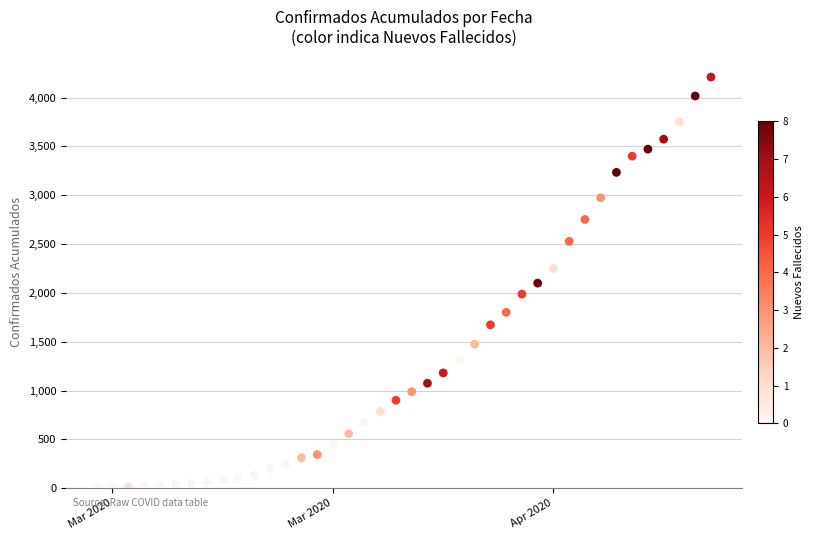

What is the range of X values (max minus min)?

39